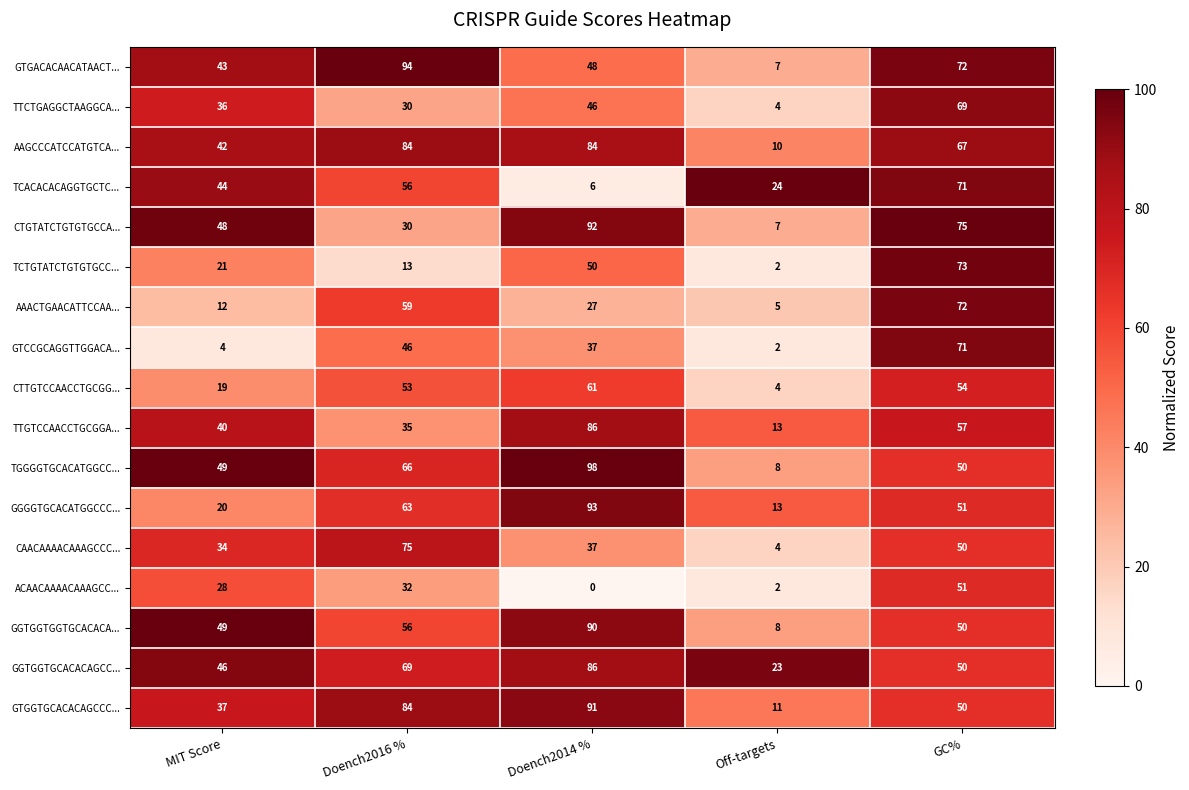

What is the approximate value of TTGTCCAACCTGCGGA... at Off-targets, to the nearest 10?

10